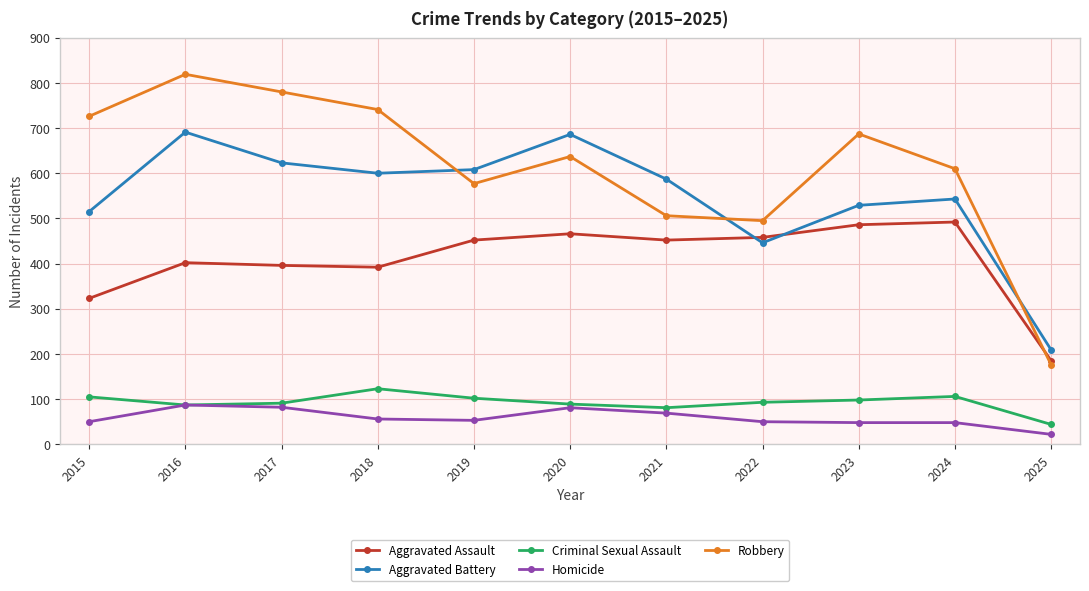

Is this an area chart (filled region under the line)?

No